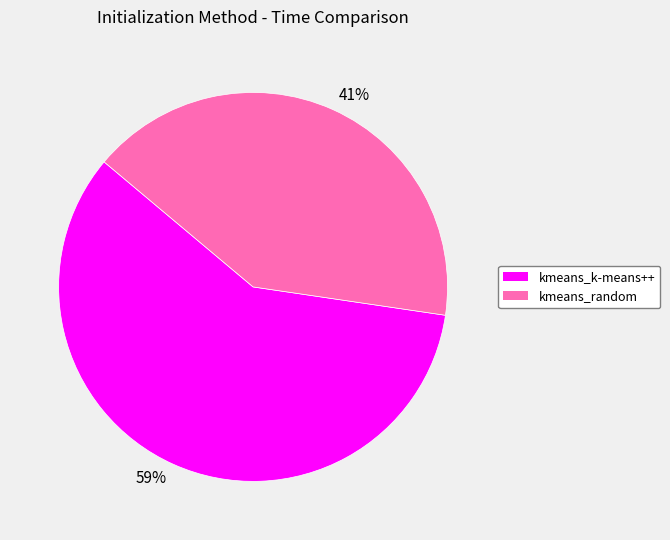

Is there a majority slice in this chart?

Yes